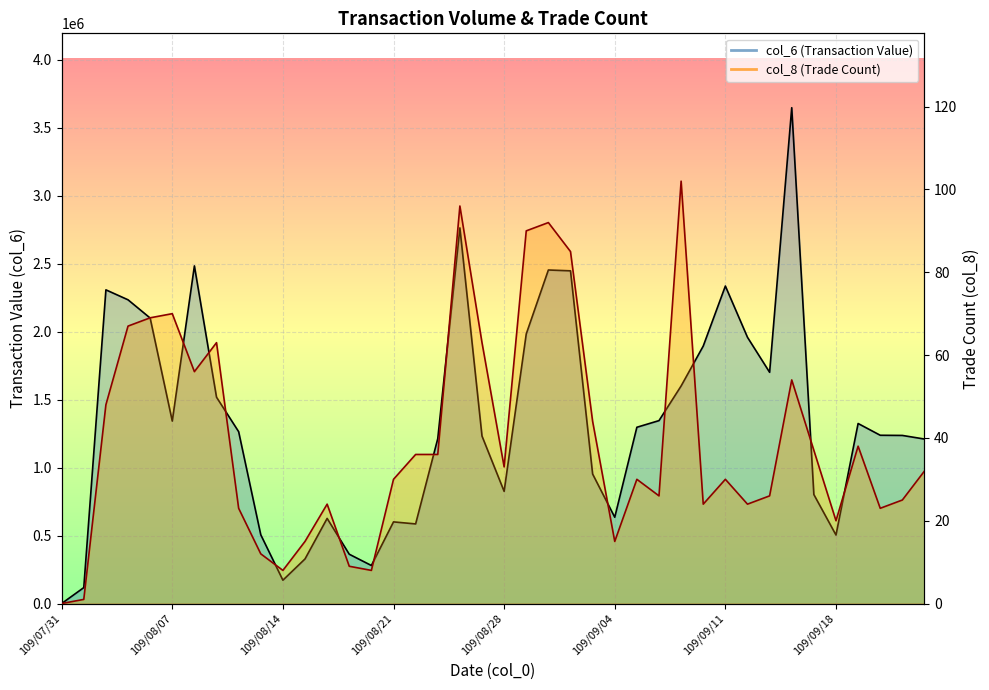

What are all the series names shown in the legend?

col_6, col_8